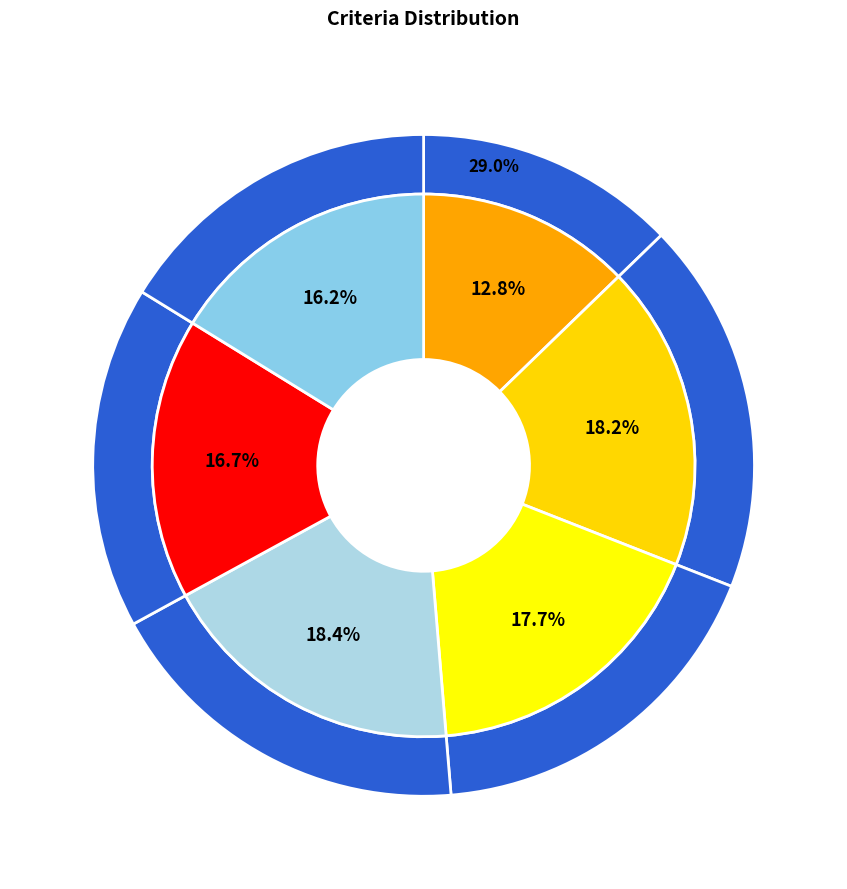

What is the total percentage of Criteria5 and Criretia6?

33.0%